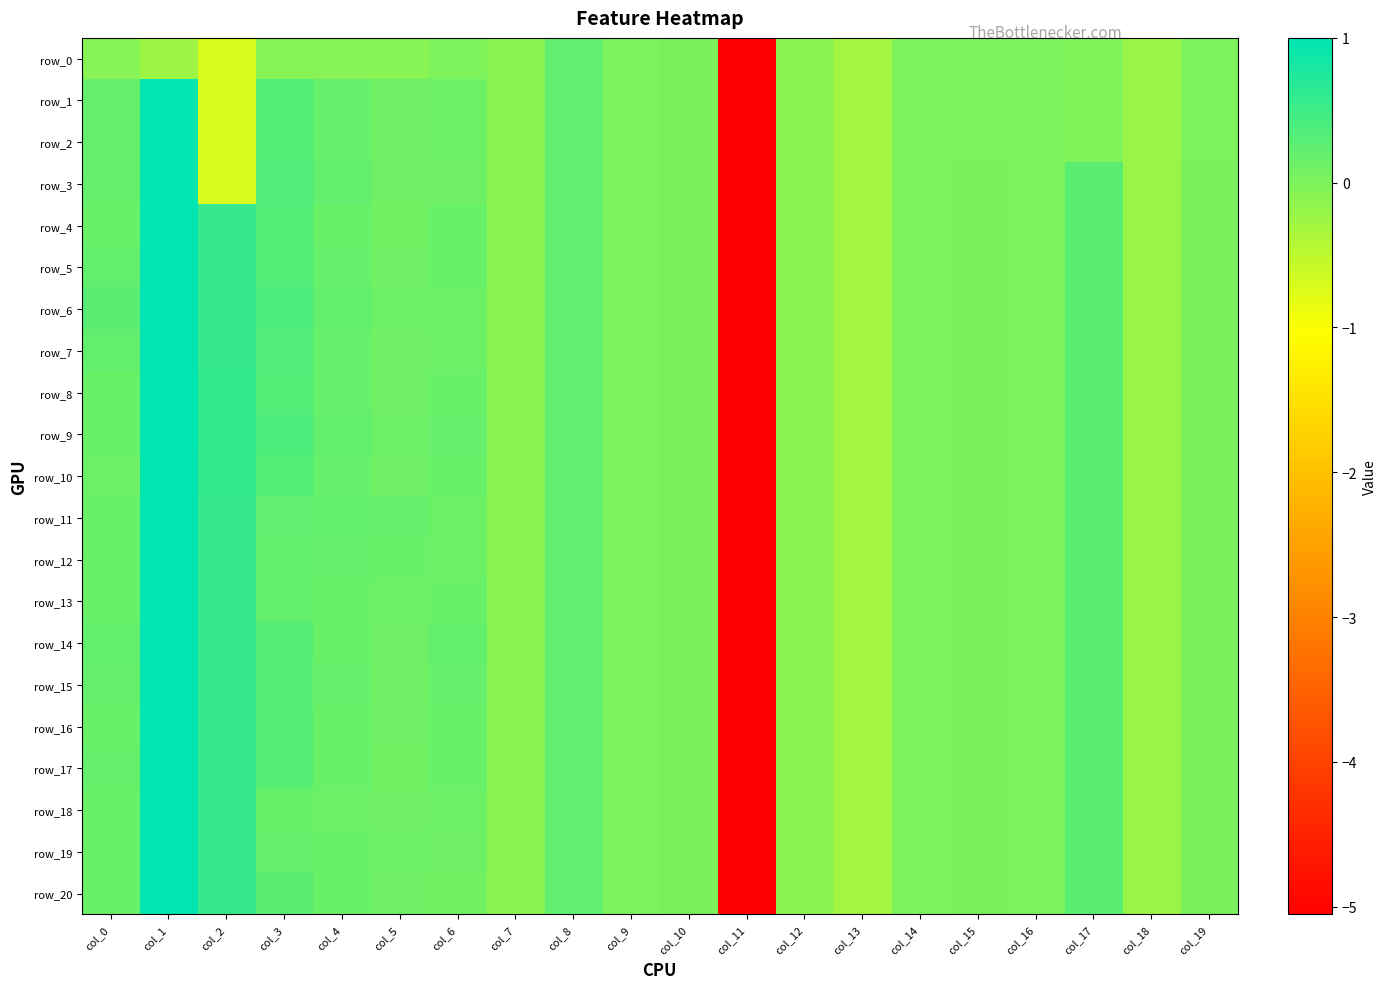

List the labels in order of row_14 value, largest first.

col_1, col_2, col_3, col_17, col_8, col_0, col_6, col_4, col_5, col_15, col_10, col_19, col_9, col_14, col_16, col_7, col_12, col_18, col_13, col_11